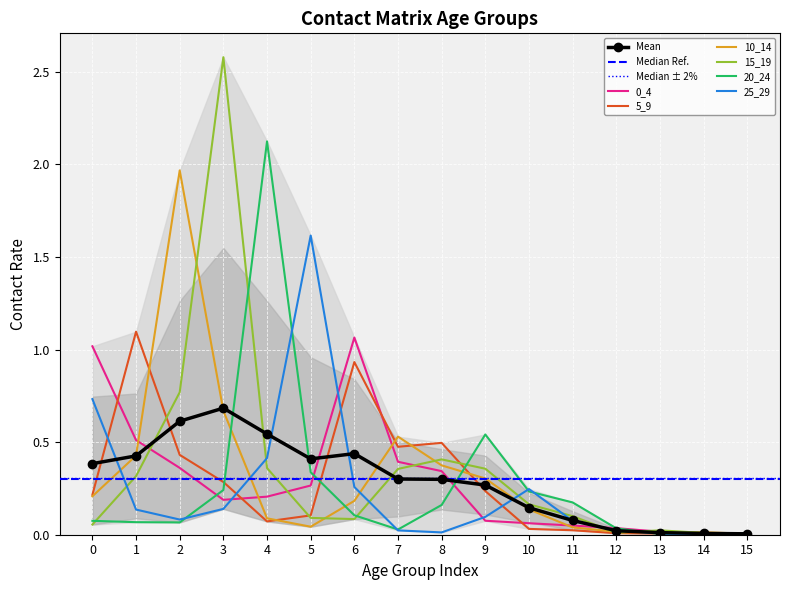

What is the difference between the maximum and second lowest values in the 20_24 series?

2.1